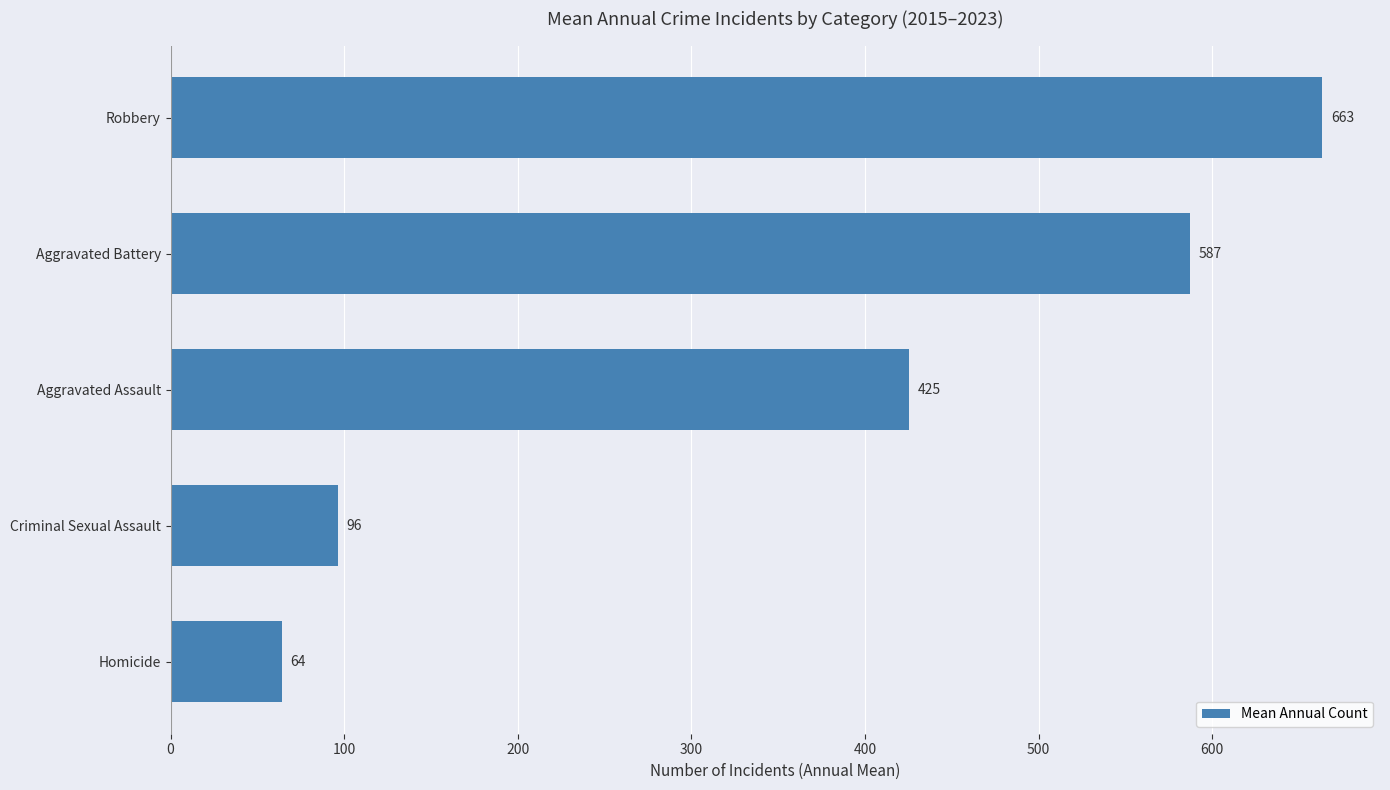

Rank the categories by value from highest to lowest.

Robbery, Aggravated Battery, Aggravated Assault, Criminal Sexual Assault, Homicide